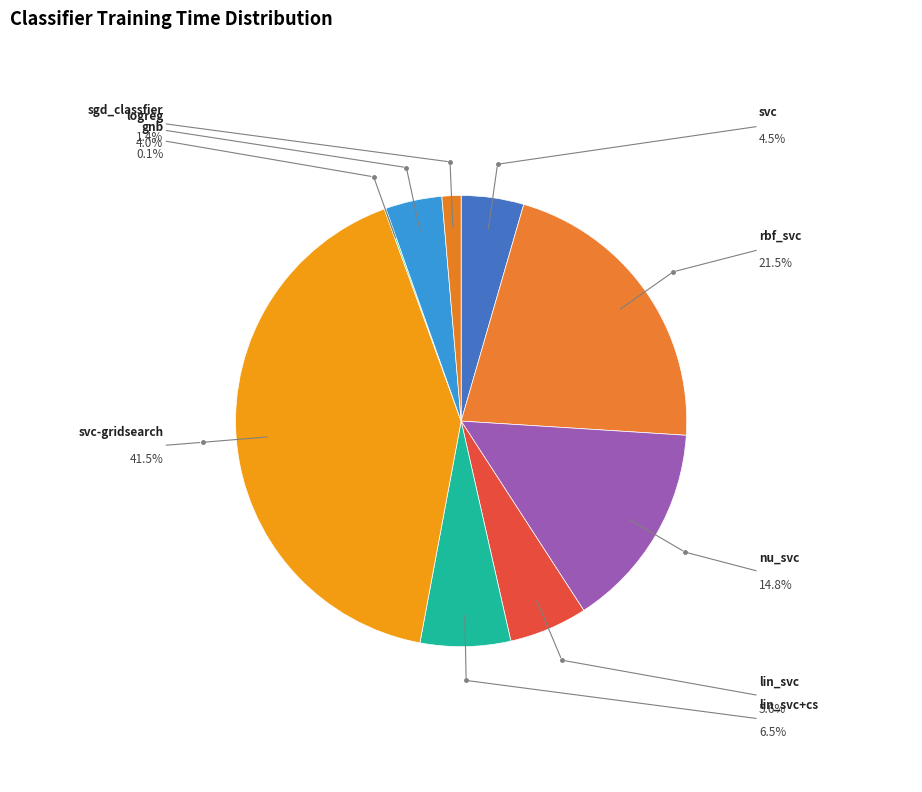

Approximately how many times larger is the value at sgd_classfier compared to nu_svc?

0.1